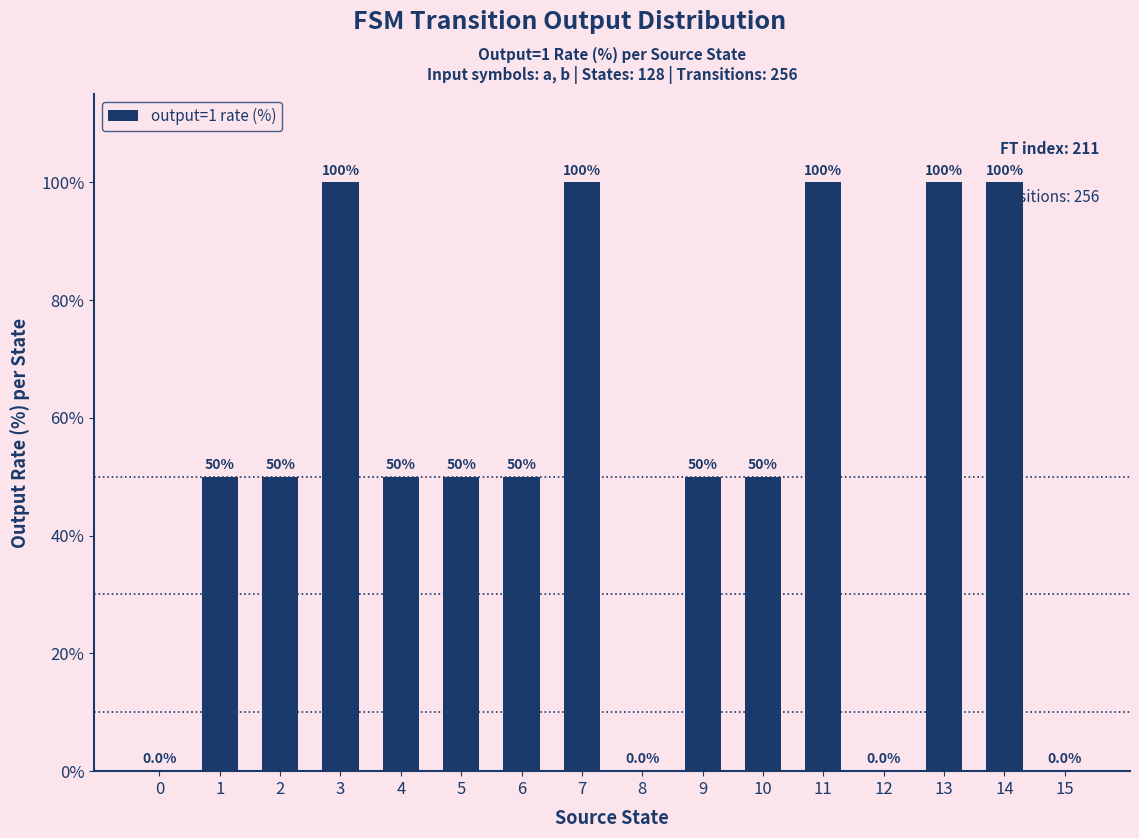

True or false: the data shows 137 at 14.

False